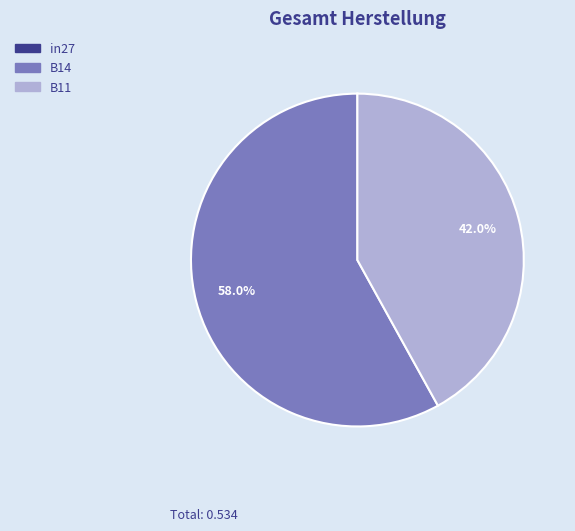

Between B11 and B14, which is larger?

B14